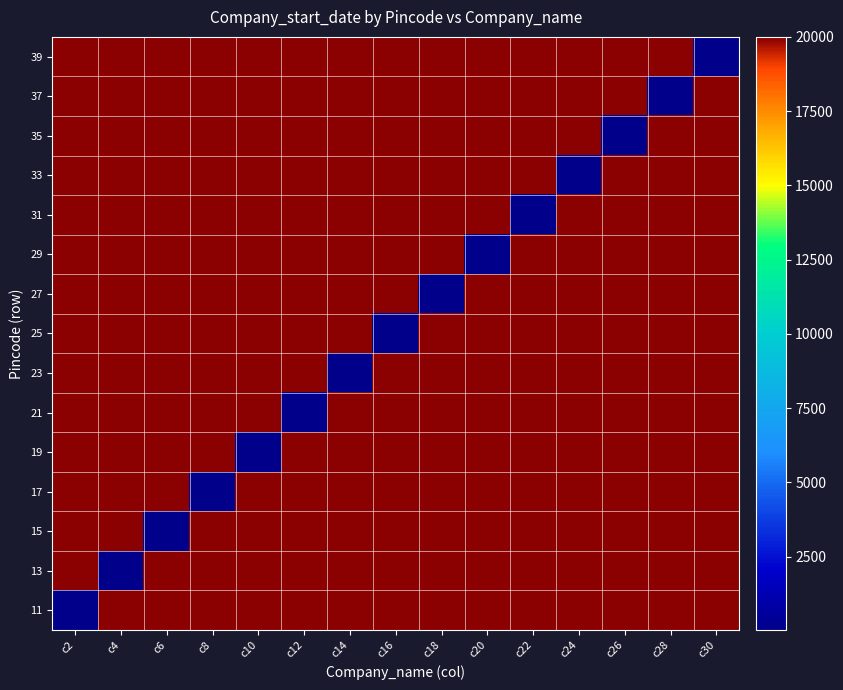

Rank the series by their maximum value, from lowest to highest.

11, 13, 15, 17, 19, 21, 23, 25, 27, 29, 31, 33, 35, 37, 39